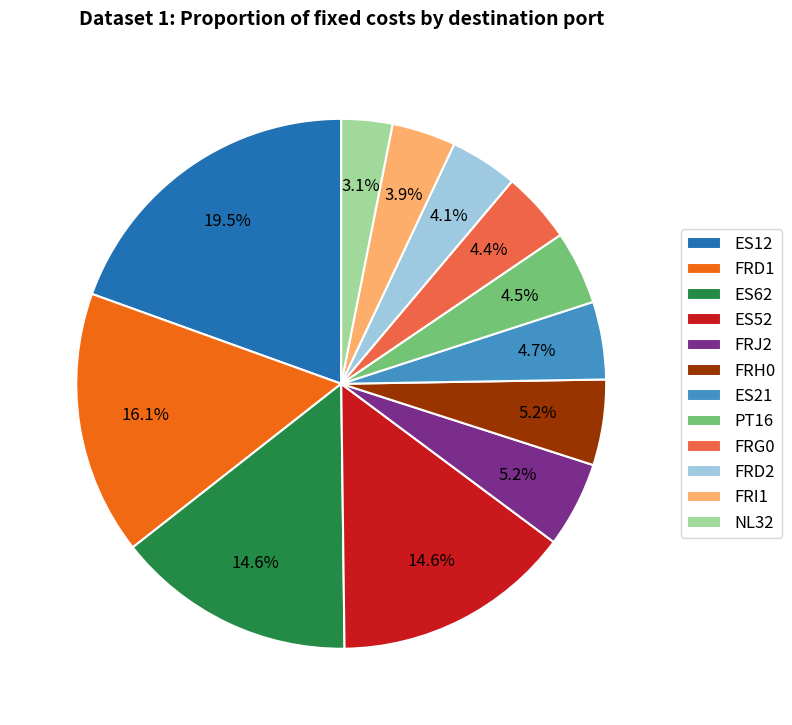

Does any single category account for the majority?

No